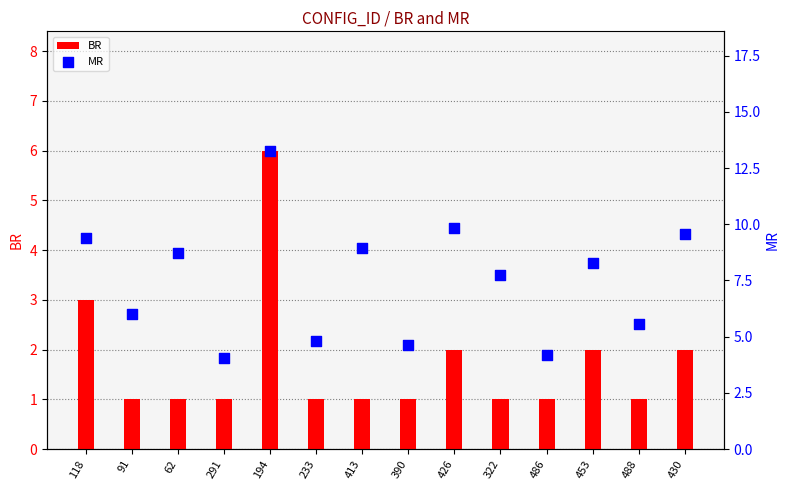

What is the total value across all series at 233?

5.8